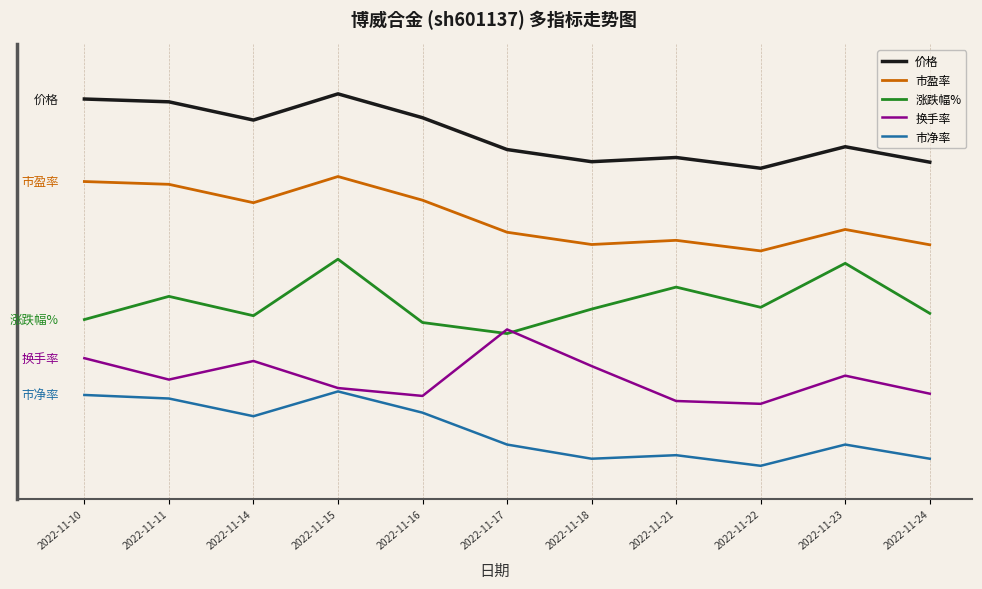

At 2022-11-22, list the series in order from largest to smallest.

价格, 市盈率, 涨跌幅%, 换手率, 市净率